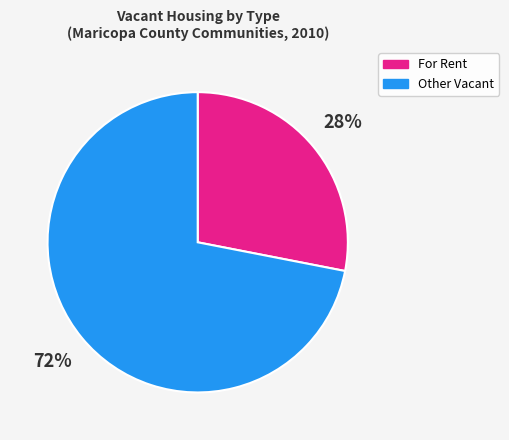

Is there any slice that represents more than half of the pie?

Yes